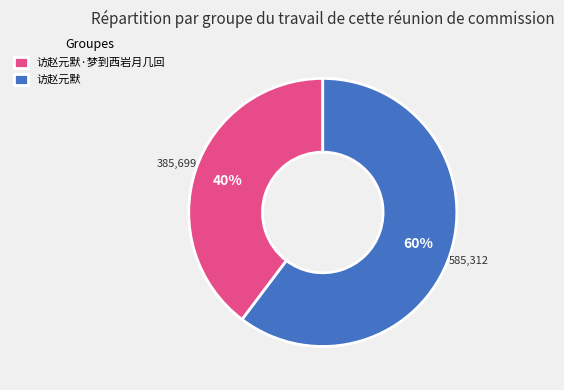

Which category has the biggest portion of the pie?

访赵元默